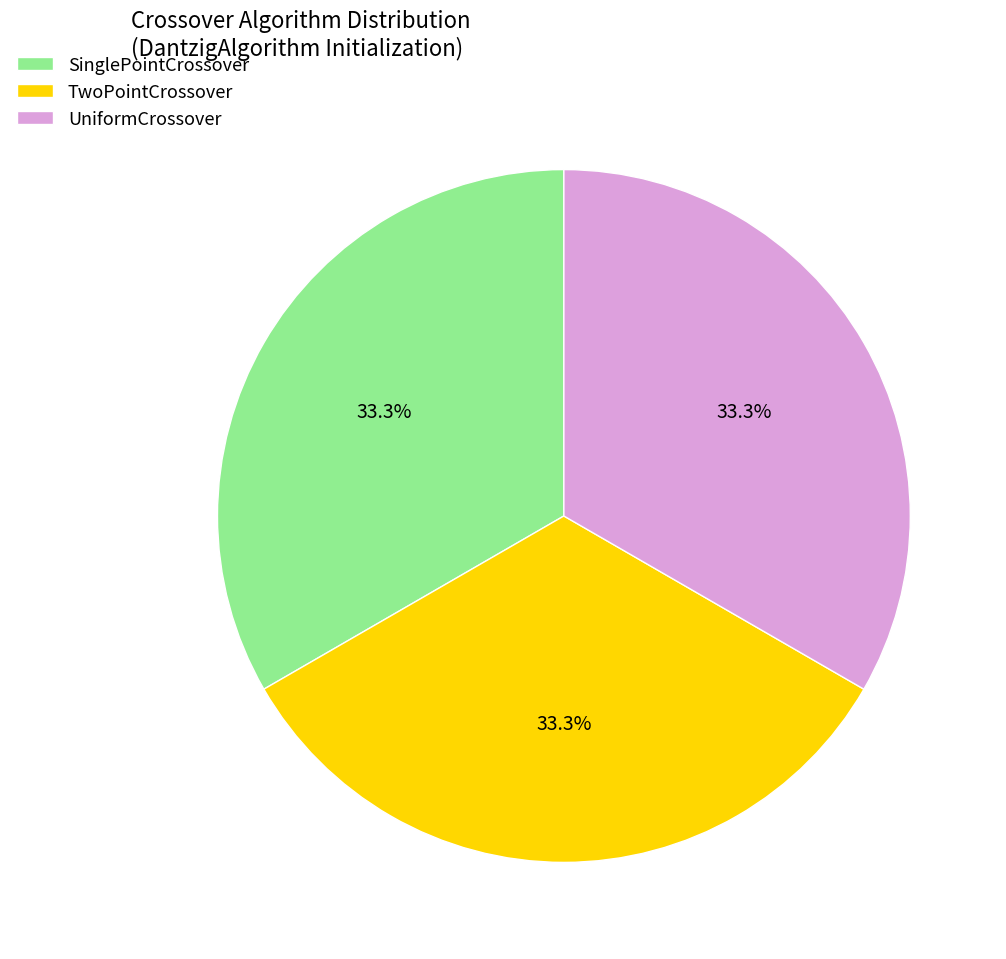

What is the ratio of the value at UniformCrossover to the value at SinglePointCrossover?

1.0